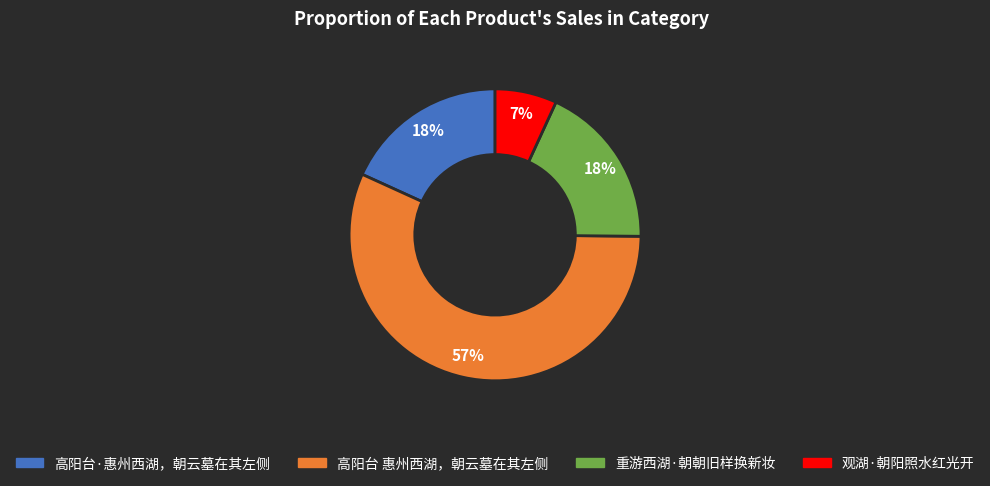

Is there a majority slice in this chart?

Yes